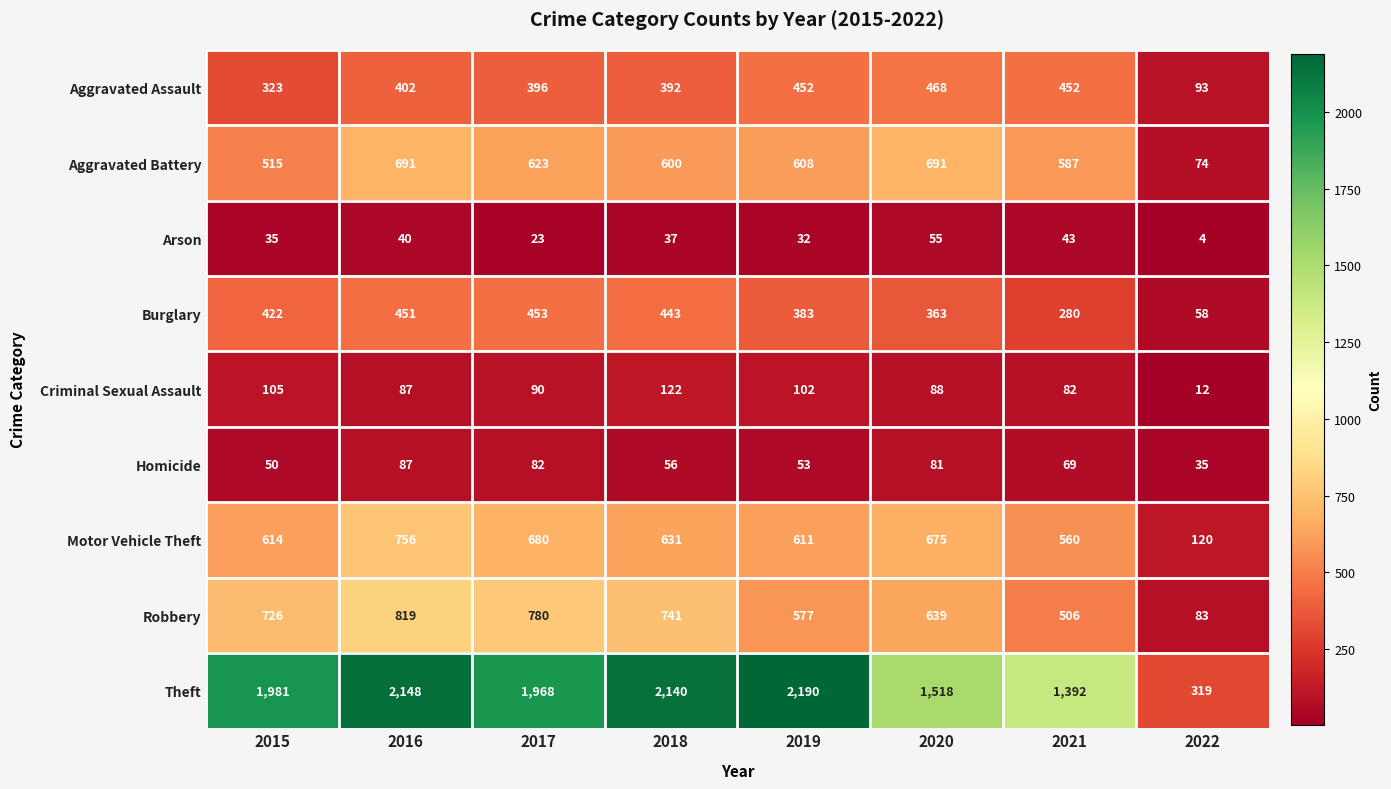

The value of Criminal Sexual Assault at 2019 is 150. True or false?

False